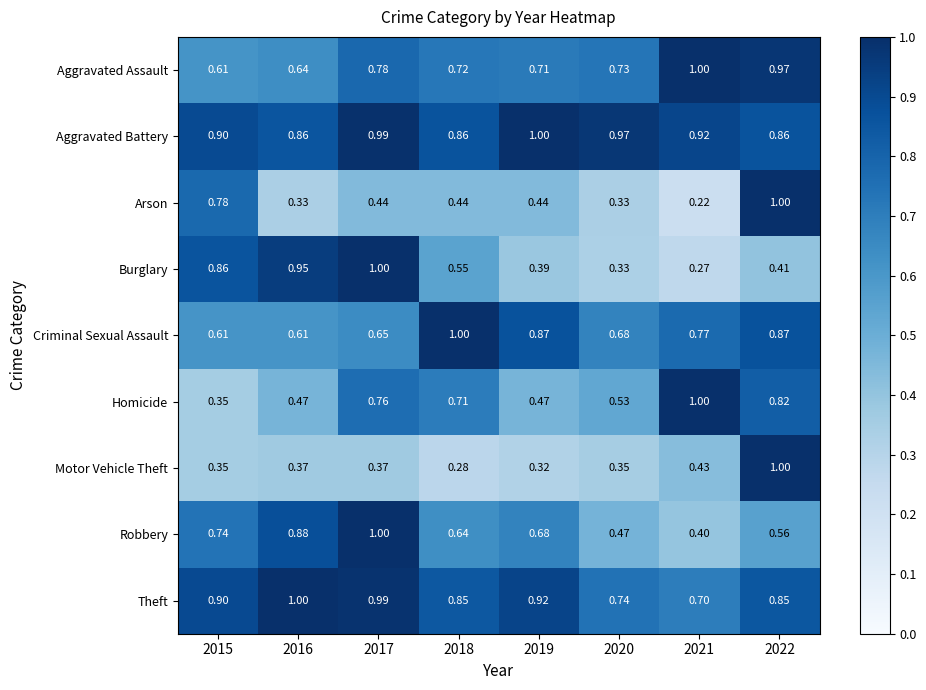

At 2018, list the series in order from smallest to largest.

Motor Vehicle Theft, Arson, Burglary, Robbery, Homicide, Aggravated Assault, Theft, Aggravated Battery, Criminal Sexual Assault